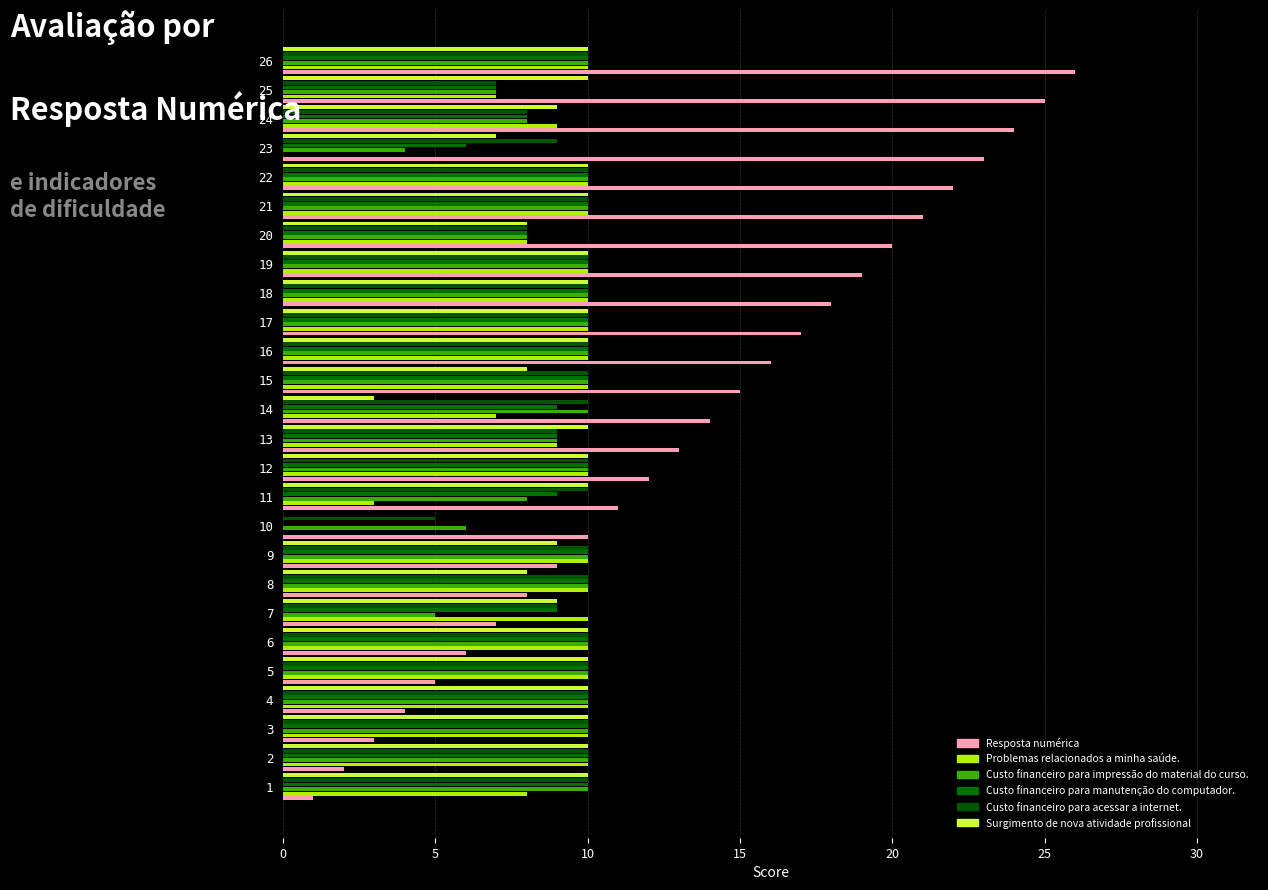

How many categories are shown in the chart?

26